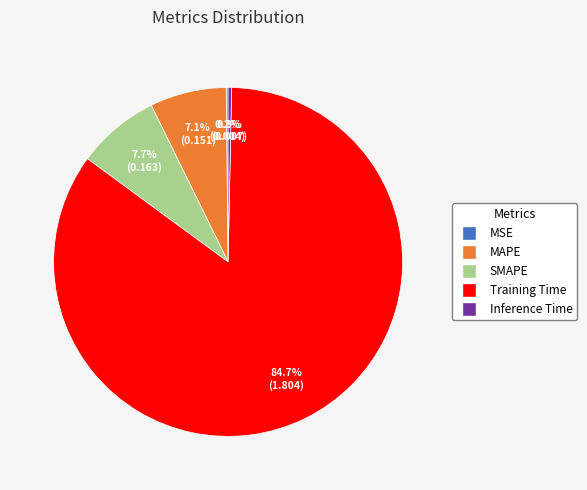

What percentage is NOT represented by MAPE?

92.9%